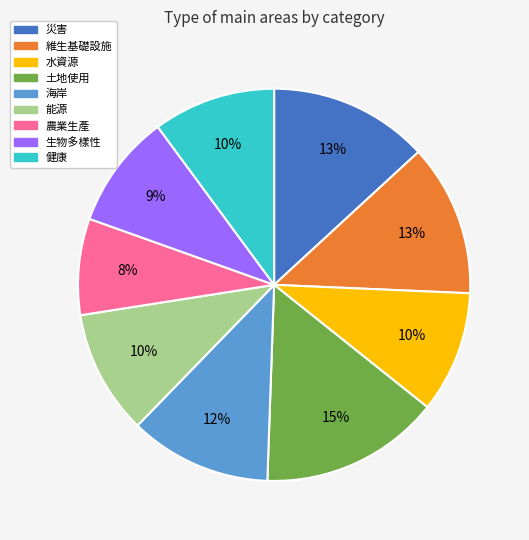

To the nearest percent, what is the combined percentage of 海岸 and 災害?

25%